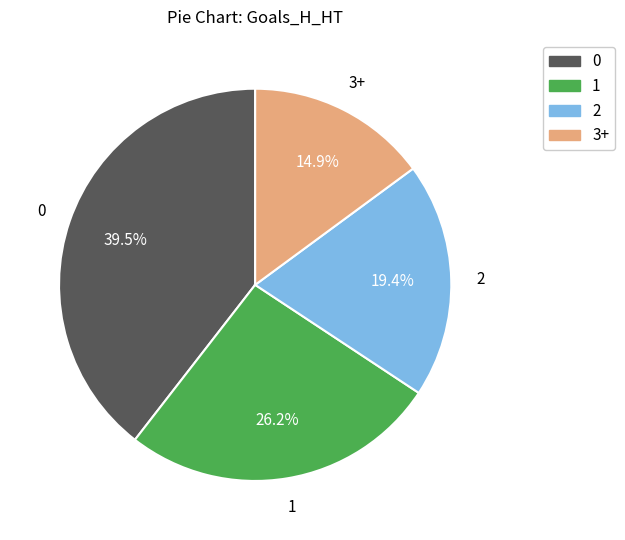

Which category has the smallest portion of the pie?

3+